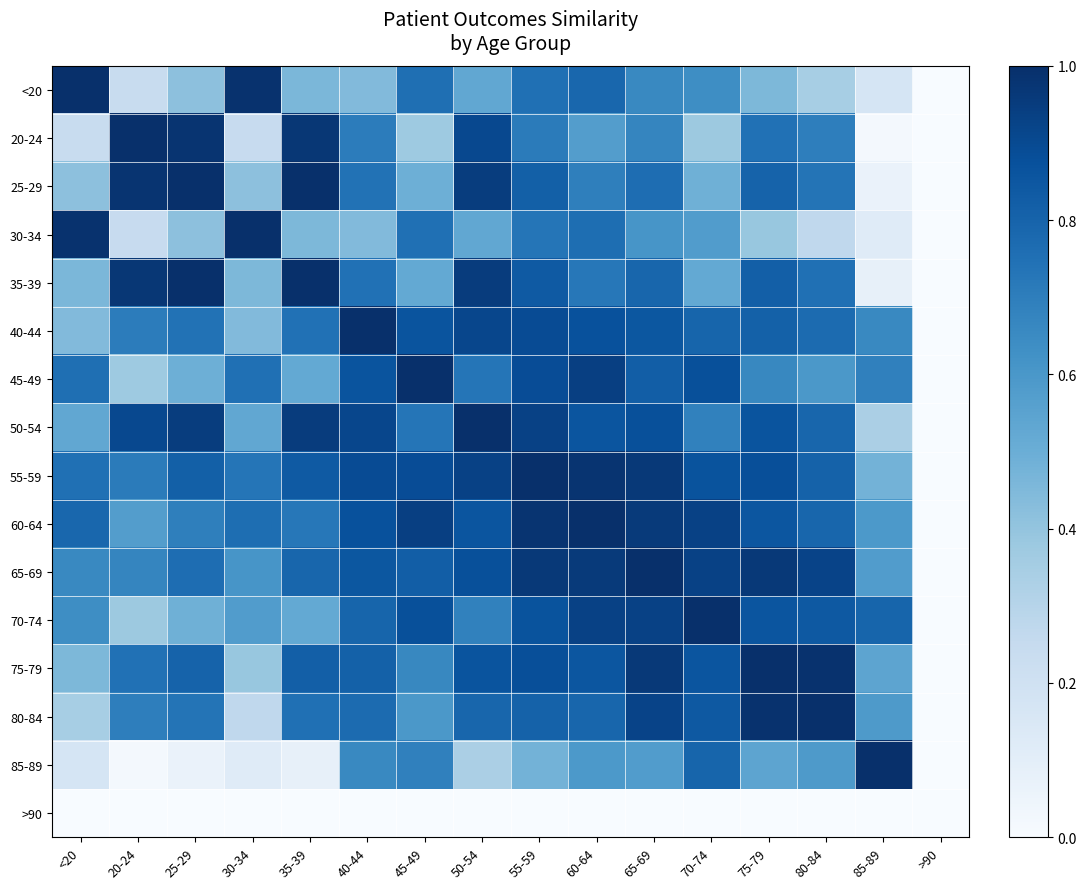

Reading left to right, transcribe all the data shown in this chart.

<20: <20=1.0	20-24=0.2	25-29=0.4	30-34=1.0	35-39=0.5	40-44=0.4	45-49=0.8	50-54=0.5	55-59=0.8	60-64=0.8	65-69=0.7	70-74=0.6	75-79=0.5	80-84=0.3	85-89=0.2	>90=0.0
20-24: <20=0.2	20-24=1.0	25-29=1.0	30-34=0.2	35-39=1.0	40-44=0.7	45-49=0.4	50-54=0.9	55-59=0.7	60-64=0.6	65-69=0.7	70-74=0.4	75-79=0.7	80-84=0.7	85-89=0.0	>90=0.0
25-29: <20=0.4	20-24=1.0	25-29=1.0	30-34=0.4	35-39=1.0	40-44=0.7	45-49=0.5	50-54=0.9	55-59=0.8	60-64=0.7	65-69=0.8	70-74=0.5	75-79=0.8	80-84=0.7	85-89=0.1	>90=0.0
30-34: <20=1.0	20-24=0.2	25-29=0.4	30-34=1.0	35-39=0.5	40-44=0.4	45-49=0.8	50-54=0.5	55-59=0.7	60-64=0.8	65-69=0.6	70-74=0.6	75-79=0.4	80-84=0.3	85-89=0.1	>90=0.0
35-39: <20=0.5	20-24=1.0	25-29=1.0	30-34=0.5	35-39=1.0	40-44=0.7	45-49=0.5	50-54=1.0	55-59=0.8	60-64=0.7	65-69=0.8	70-74=0.5	75-79=0.8	80-84=0.8	85-89=0.1	>90=0.0
40-44: <20=0.4	20-24=0.7	25-29=0.7	30-34=0.4	35-39=0.7	40-44=1.0	45-49=0.9	50-54=0.9	55-59=0.9	60-64=0.9	65-69=0.9	70-74=0.8	75-79=0.8	80-84=0.8	85-89=0.7	>90=0.0
45-49: <20=0.8	20-24=0.4	25-29=0.5	30-34=0.8	35-39=0.5	40-44=0.9	45-49=1.0	50-54=0.7	55-59=0.9	60-64=0.9	65-69=0.8	70-74=0.9	75-79=0.7	80-84=0.6	85-89=0.7	>90=0.0
50-54: <20=0.5	20-24=0.9	25-29=0.9	30-34=0.5	35-39=1.0	40-44=0.9	45-49=0.7	50-54=1.0	55-59=0.9	60-64=0.9	65-69=0.9	70-74=0.7	75-79=0.9	80-84=0.8	85-89=0.3	>90=0.0
55-59: <20=0.8	20-24=0.7	25-29=0.8	30-34=0.7	35-39=0.8	40-44=0.9	45-49=0.9	50-54=0.9	55-59=1.0	60-64=1.0	65-69=1.0	70-74=0.9	75-79=0.9	80-84=0.8	85-89=0.5	>90=0.0
60-64: <20=0.8	20-24=0.6	25-29=0.7	30-34=0.8	35-39=0.7	40-44=0.9	45-49=0.9	50-54=0.9	55-59=1.0	60-64=1.0	65-69=1.0	70-74=0.9	75-79=0.9	80-84=0.8	85-89=0.6	>90=0.0
65-69: <20=0.7	20-24=0.7	25-29=0.8	30-34=0.6	35-39=0.8	40-44=0.9	45-49=0.8	50-54=0.9	55-59=1.0	60-64=1.0	65-69=1.0	70-74=0.9	75-79=1.0	80-84=0.9	85-89=0.6	>90=0.0
70-74: <20=0.6	20-24=0.4	25-29=0.5	30-34=0.6	35-39=0.5	40-44=0.8	45-49=0.9	50-54=0.7	55-59=0.9	60-64=0.9	65-69=0.9	70-74=1.0	75-79=0.9	80-84=0.8	85-89=0.8	>90=0.0
75-79: <20=0.5	20-24=0.7	25-29=0.8	30-34=0.4	35-39=0.8	40-44=0.8	45-49=0.7	50-54=0.9	55-59=0.9	60-64=0.9	65-69=1.0	70-74=0.9	75-79=1.0	80-84=1.0	85-89=0.5	>90=0.0
80-84: <20=0.3	20-24=0.7	25-29=0.7	30-34=0.3	35-39=0.8	40-44=0.8	45-49=0.6	50-54=0.8	55-59=0.8	60-64=0.8	65-69=0.9	70-74=0.8	75-79=1.0	80-84=1.0	85-89=0.6	>90=0.0
85-89: <20=0.2	20-24=0.0	25-29=0.1	30-34=0.1	35-39=0.1	40-44=0.7	45-49=0.7	50-54=0.3	55-59=0.5	60-64=0.6	65-69=0.6	70-74=0.8	75-79=0.5	80-84=0.6	85-89=1.0	>90=0.0
>90: <20=0.0	20-24=0.0	25-29=0.0	30-34=0.0	35-39=0.0	40-44=0.0	45-49=0.0	50-54=0.0	55-59=0.0	60-64=0.0	65-69=0.0	70-74=0.0	75-79=0.0	80-84=0.0	85-89=0.0	>90=0.0